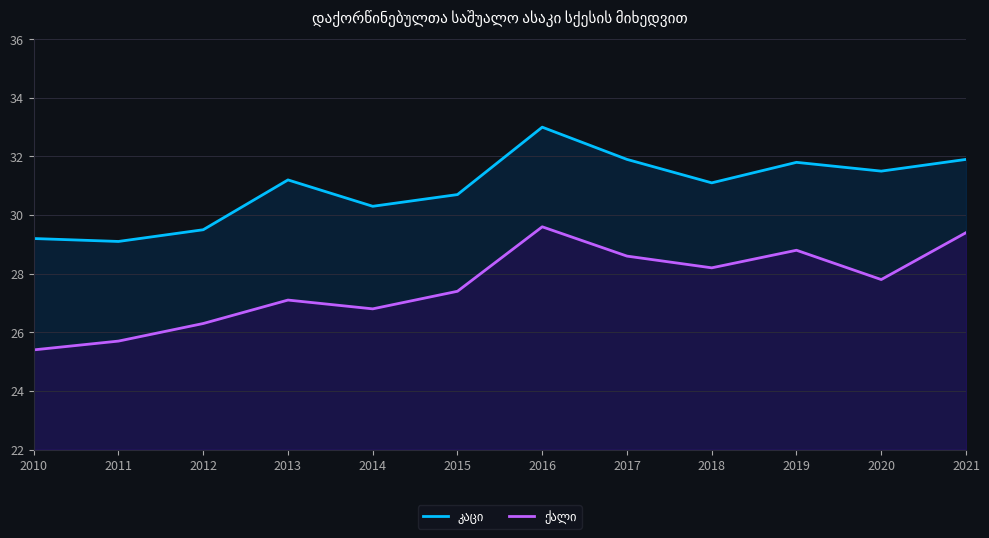

Rank the categories by კაცი value from lowest to highest.

2011, 2010, 2012, 2014, 2015, 2018, 2013, 2020, 2019, 2017, 2021, 2016